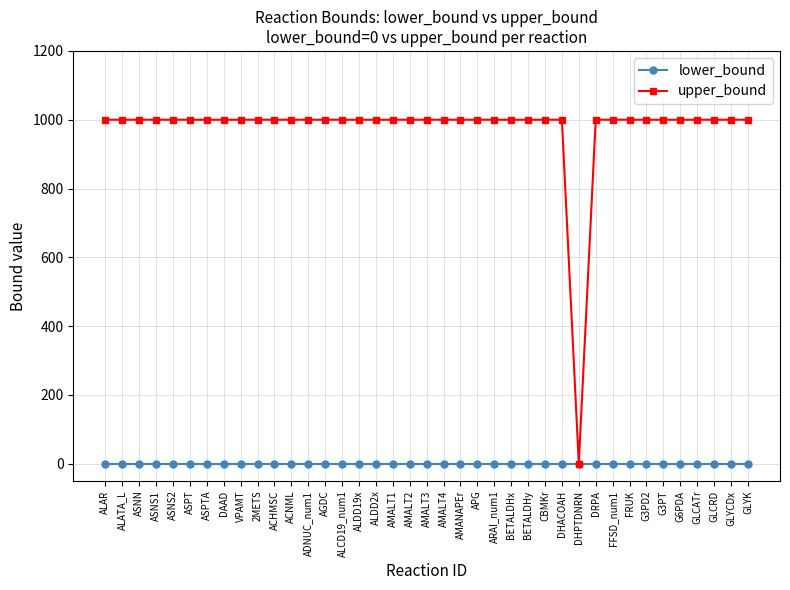

What is the label of the 10th point from the right?

DRPA